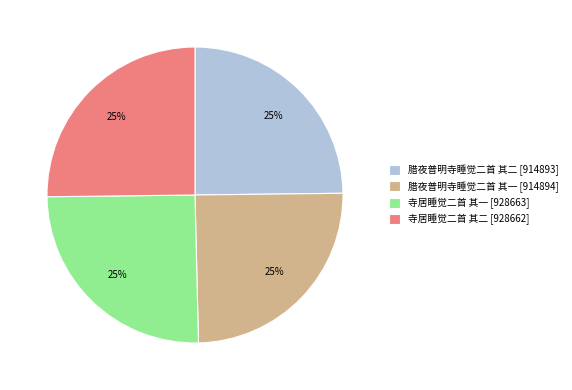

Does 腊夜普明寺睡觉二首 其二 [914893] represent more than half of the total?

No